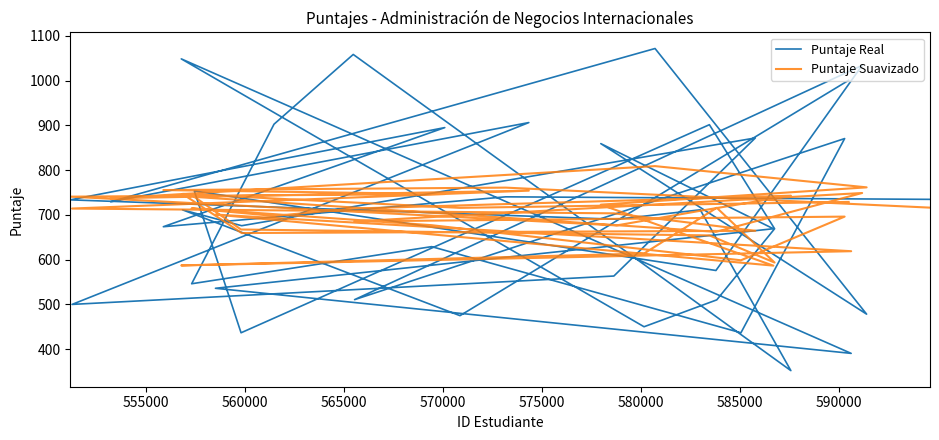

Is this an area chart (filled region under the line)?

No